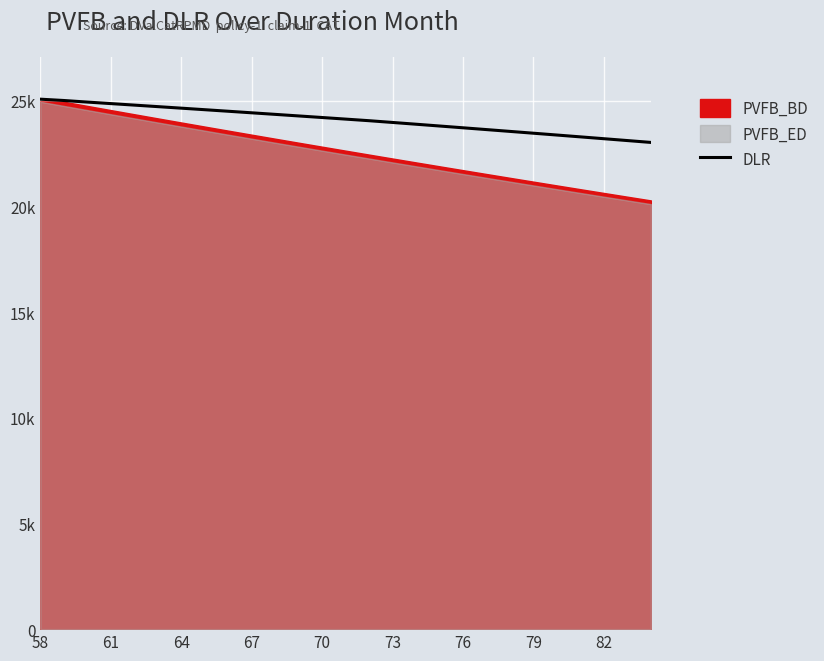

How many lines are shown in the chart?

1